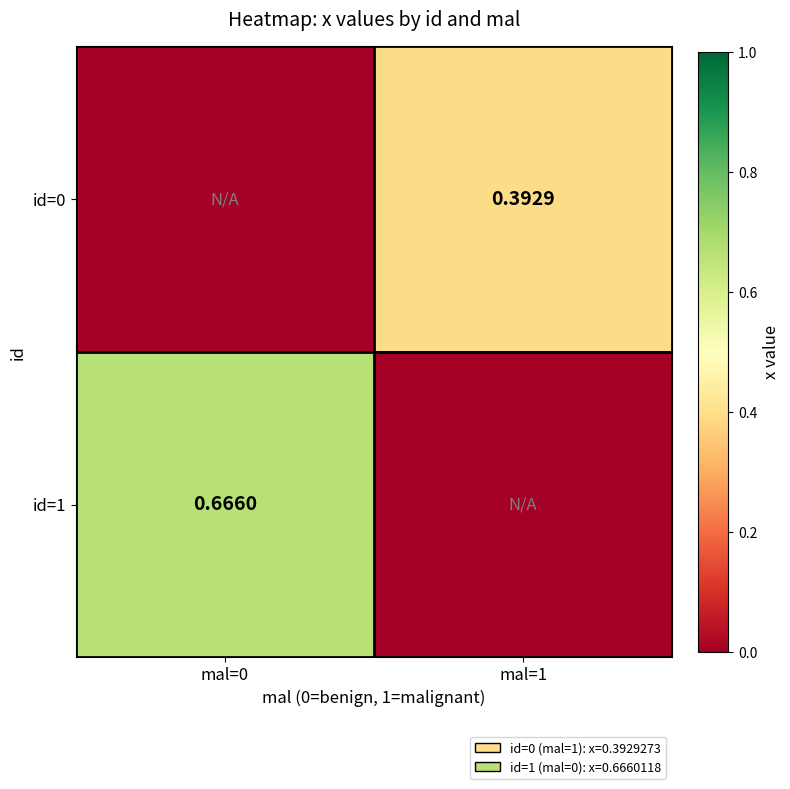

Is the value of id=1 at mal=0 greater than the value of id=0 at mal=1?

Yes